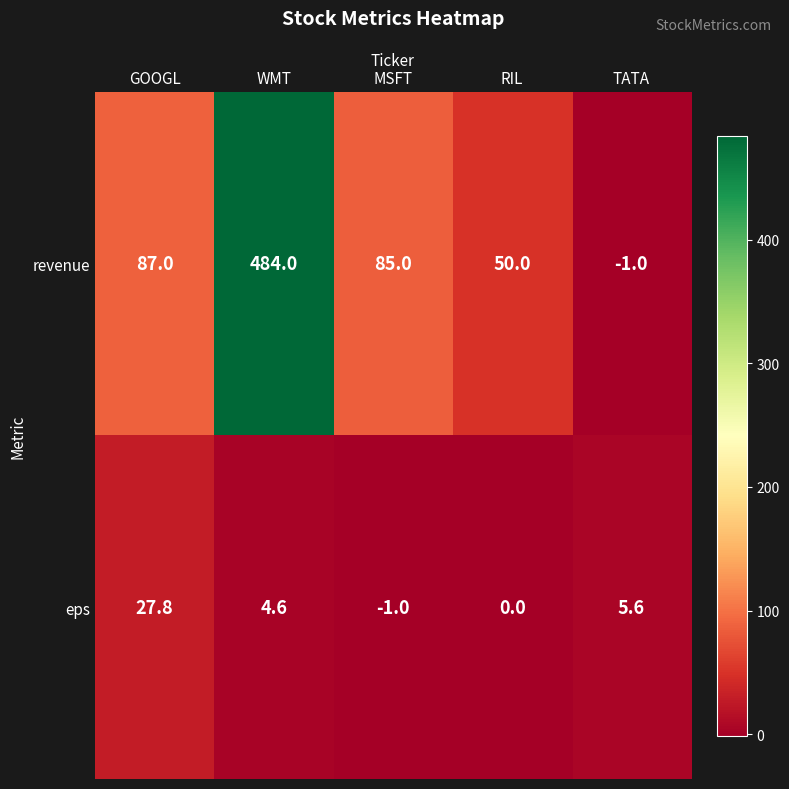

List the series in order of their overall mean, highest first.

revenue, eps